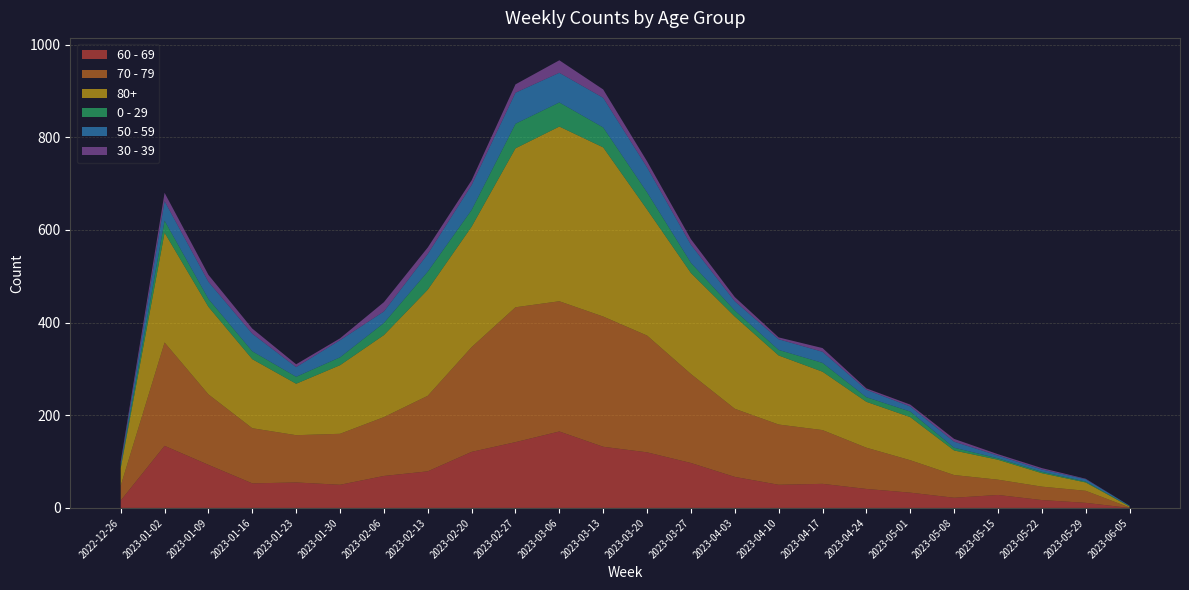

Reading right to left, extract all data points from this chart.

60 - 69: 2023-06-05=0	2023-05-29=11	2023-05-22=17	2023-05-15=28	2023-05-08=22	2023-05-01=33	2023-04-24=41	2023-04-17=52	2023-04-10=50	2023-04-03=67	2023-03-27=97	2023-03-20=120	2023-03-13=132	2023-03-06=165	2023-02-27=142	2023-02-20=121	2023-02-13=79	2023-02-06=69	2023-01-30=50	2023-01-23=55	2023-01-16=53	2023-01-09=93	2023-01-02=134	2022-12-26=16
70 - 79: 2023-06-05=1	2023-05-29=26	2023-05-22=29	2023-05-15=33	2023-05-08=49	2023-05-01=70	2023-04-24=89	2023-04-17=116	2023-04-10=130	2023-04-03=147	2023-03-27=192	2023-03-20=252	2023-03-13=281	2023-03-06=281	2023-02-27=291	2023-02-20=226	2023-02-13=163	2023-02-06=127	2023-01-30=110	2023-01-23=102	2023-01-16=119	2023-01-09=152	2023-01-02=223	2022-12-26=32
80+: 2023-06-05=2	2023-05-29=18	2023-05-22=29	2023-05-15=43	2023-05-08=53	2023-05-01=93	2023-04-24=99	2023-04-17=126	2023-04-10=149	2023-04-03=199	2023-03-27=218	2023-03-20=272	2023-03-13=365	2023-03-06=377	2023-02-27=343	2023-02-20=260	2023-02-13=229	2023-02-06=177	2023-01-30=148	2023-01-23=111	2023-01-16=149	2023-01-09=189	2023-01-02=237	2022-12-26=38
0 - 29: 2023-06-05=1	2023-05-29=2	2023-05-22=3	2023-05-15=3	2023-05-08=6	2023-05-01=12	2023-04-24=10	2023-04-17=19	2023-04-10=12	2023-04-03=13	2023-03-27=22	2023-03-20=37	2023-03-13=43	2023-03-06=52	2023-02-27=53	2023-02-20=36	2023-02-13=39	2023-02-06=26	2023-01-30=17	2023-01-23=15	2023-01-16=17	2023-01-09=17	2023-01-02=26	2022-12-26=4
50 - 59: 2023-06-05=1	2023-05-29=5	2023-05-22=5	2023-05-15=6	2023-05-08=13	2023-05-01=11	2023-04-24=16	2023-04-17=24	2023-04-10=23	2023-04-03=20	2023-03-27=39	2023-03-20=54	2023-03-13=64	2023-03-06=64	2023-02-27=67	2023-02-20=54	2023-02-13=38	2023-02-06=25	2023-01-30=37	2023-01-23=21	2023-01-16=38	2023-01-09=37	2023-01-02=42	2022-12-26=5
30 - 39: 2023-06-05=0	2023-05-29=1	2023-05-22=3	2023-05-15=3	2023-05-08=6	2023-05-01=4	2023-04-24=3	2023-04-17=8	2023-04-10=4	2023-04-03=9	2023-03-27=12	2023-03-20=13	2023-03-13=18	2023-03-06=27	2023-02-27=18	2023-02-20=10	2023-02-13=14	2023-02-06=20	2023-01-30=4	2023-01-23=6	2023-01-16=11	2023-01-09=15	2023-01-02=18	2022-12-26=5